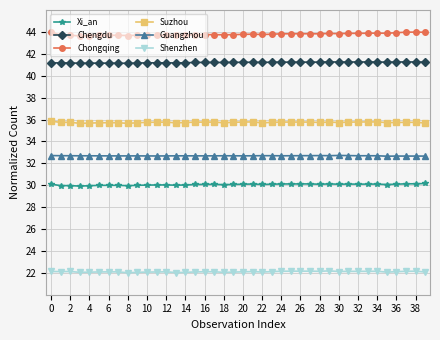

Rank the series by their maximum value, from highest to lowest.

Chongqing, Chengdu, Suzhou, Guangzhou, Xi_an, Shenzhen